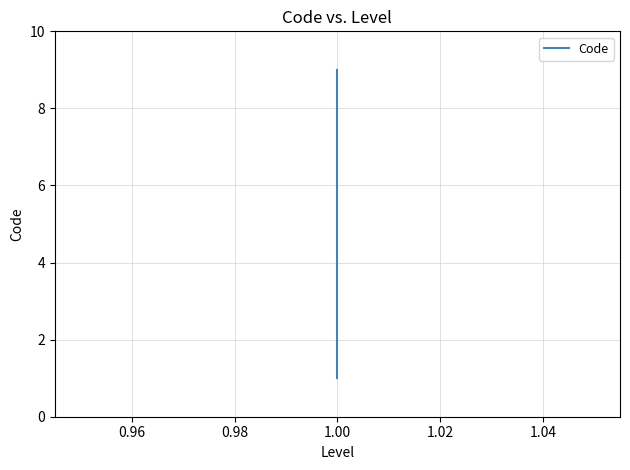

How many data points are less than 5?

4